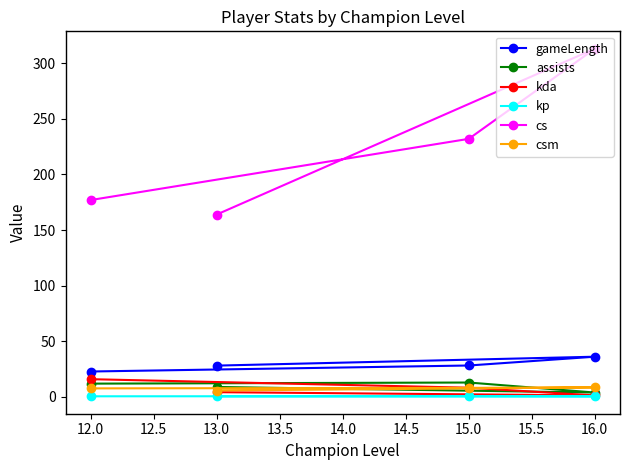

Does the chart display data point markers on the line(s)?

Yes